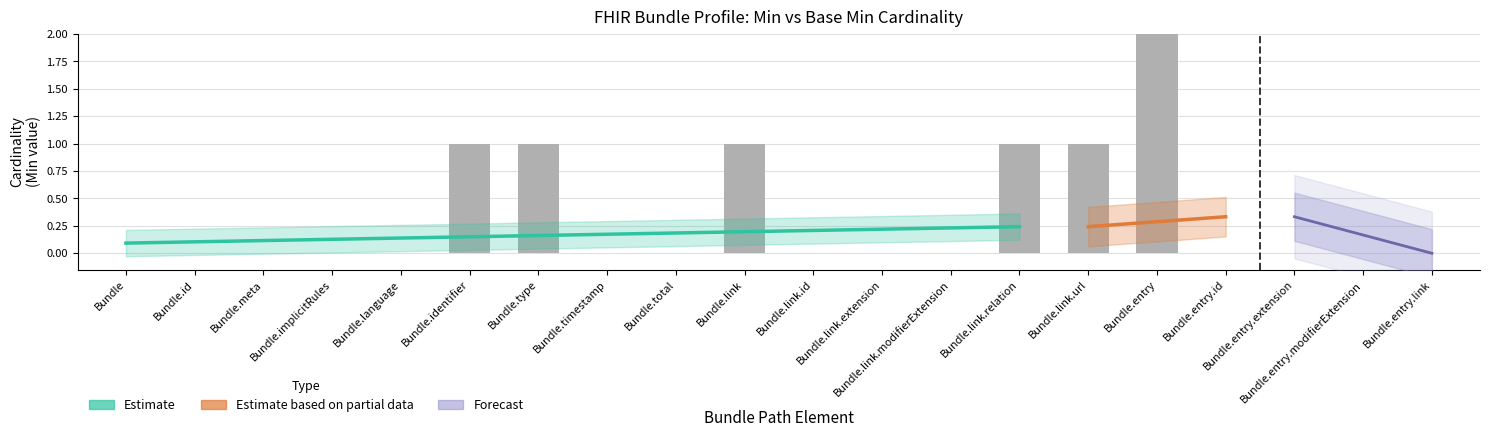

The value of Min at Bundle.entry.extension is 0. True or false?

True